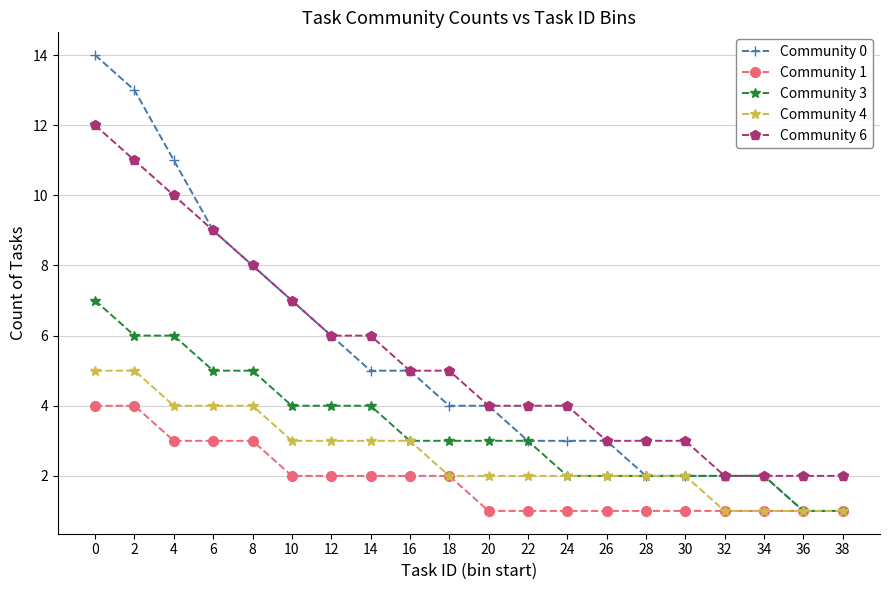

At which label is Community 0 closest to 7?

10